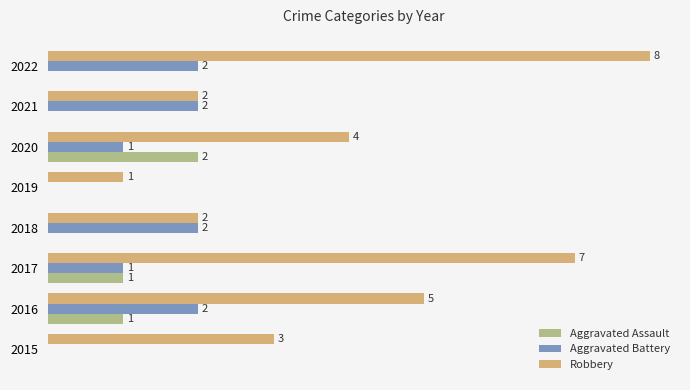

Between 2016 and 2021, which series saw the biggest shift?

Robbery